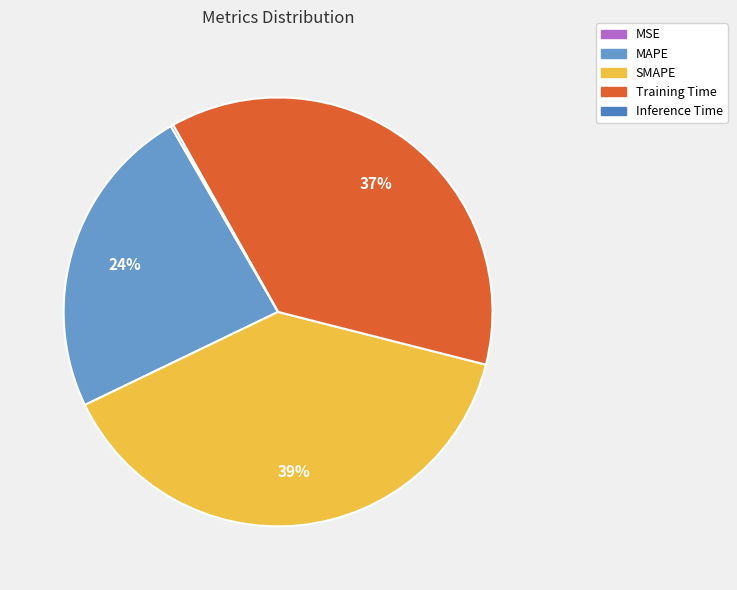

Is Inference Time the majority of the pie?

No